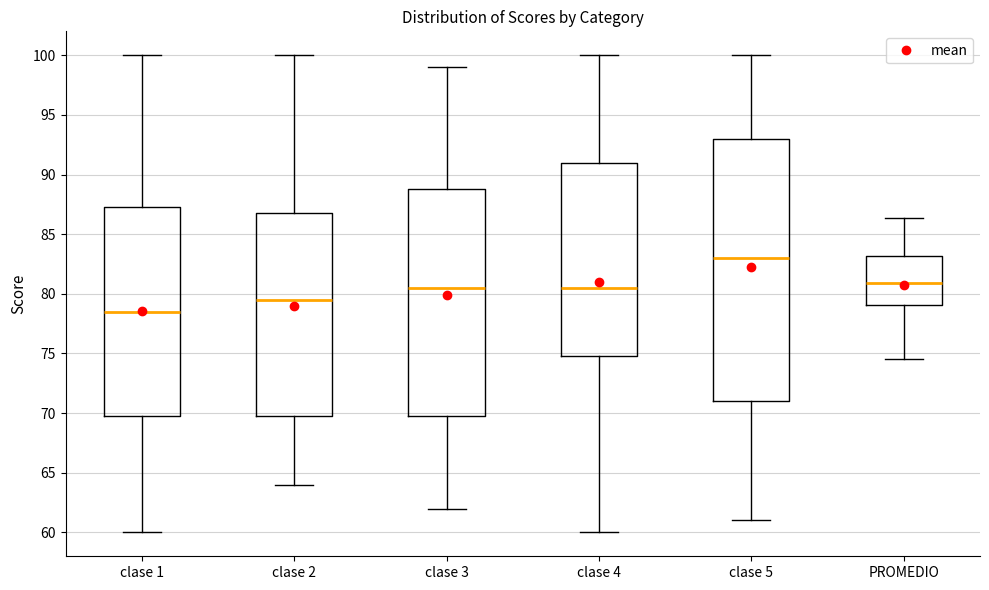

Which box's median line is the lowest?

clase 1